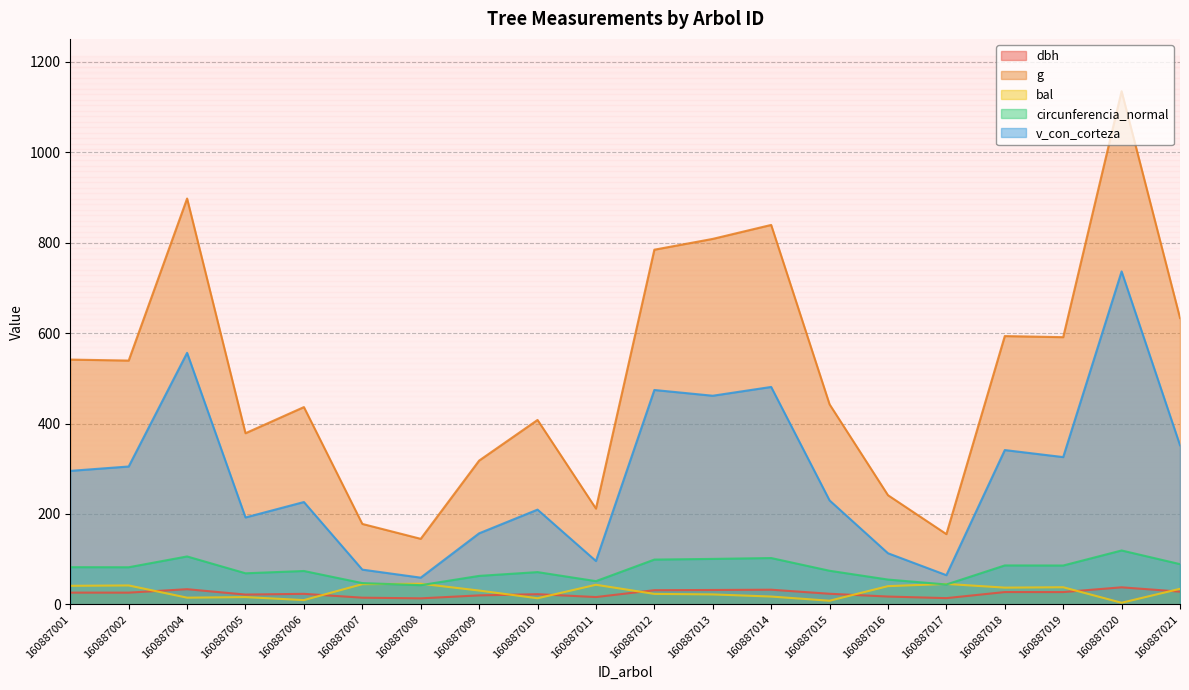

True or false: g and bal cross at least once.

False